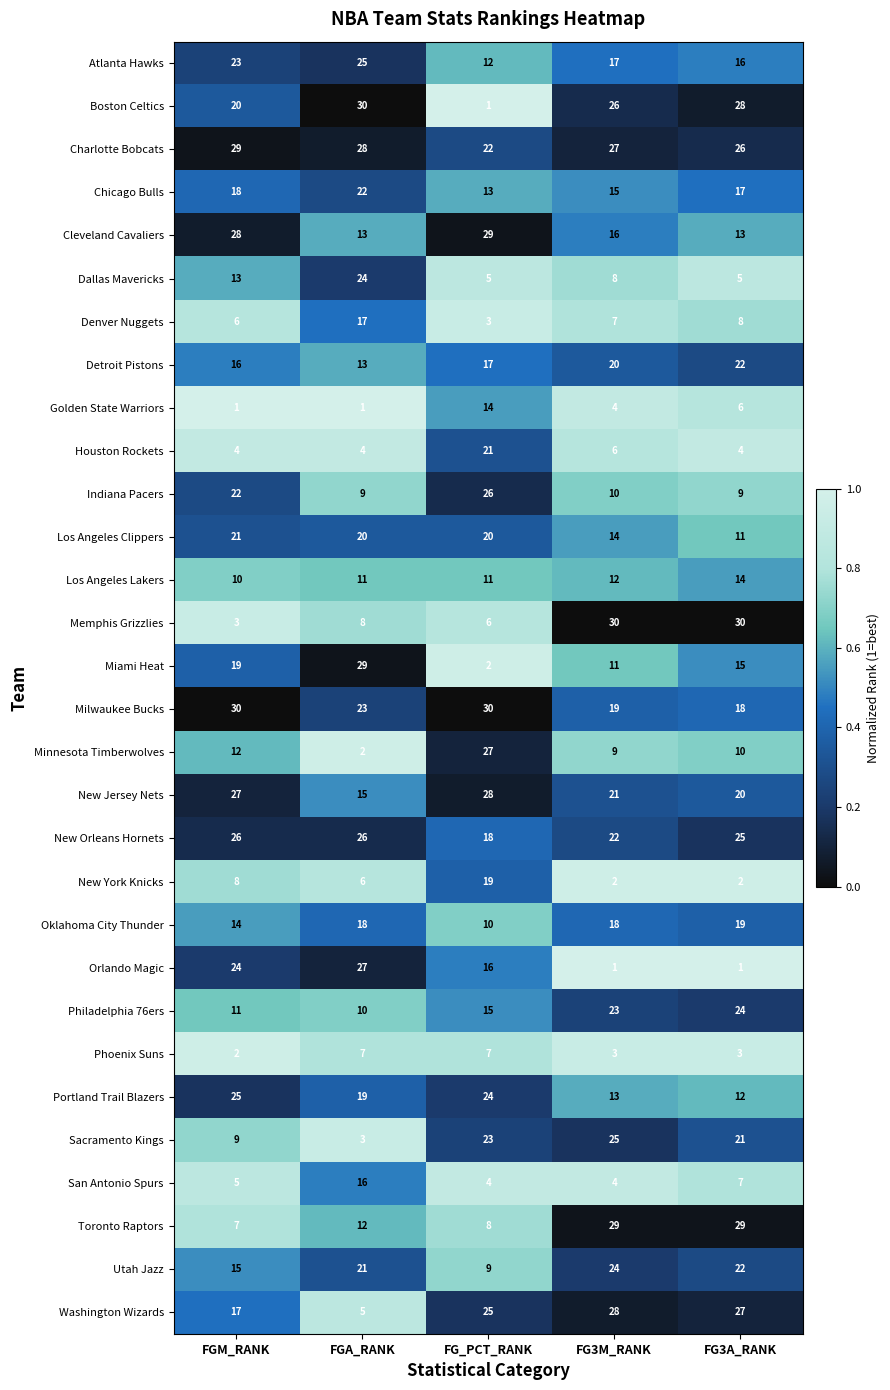

Is the value of Portland Trail Blazers at FGM_RANK greater than the value of New York Knicks at FG3A_RANK?

No